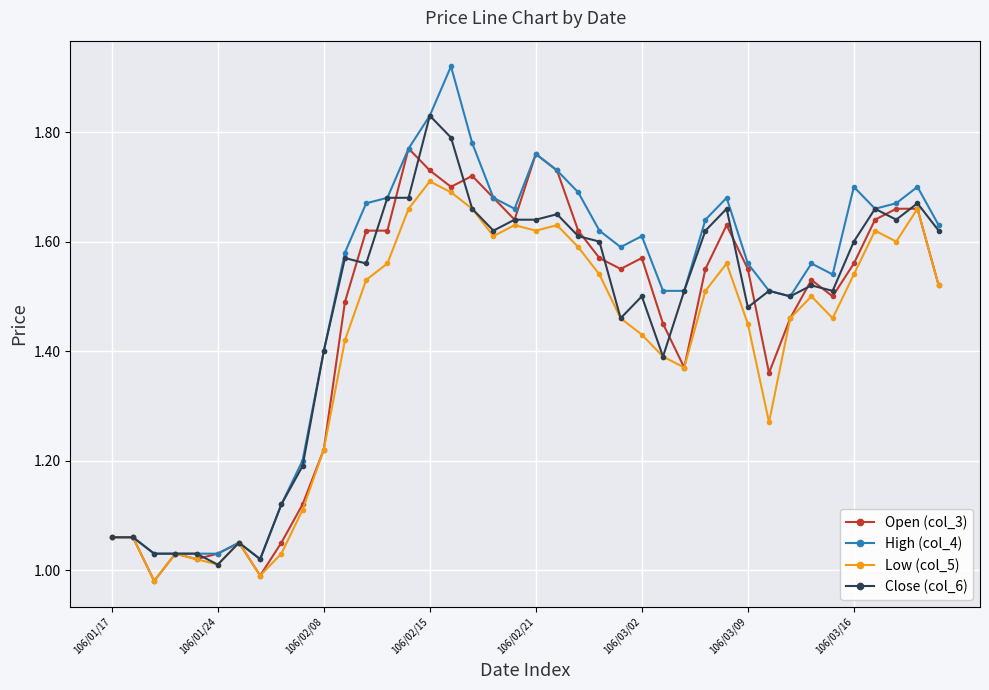

True or false: Close (col_6) has more than 0 points higher than both neighbors.

True